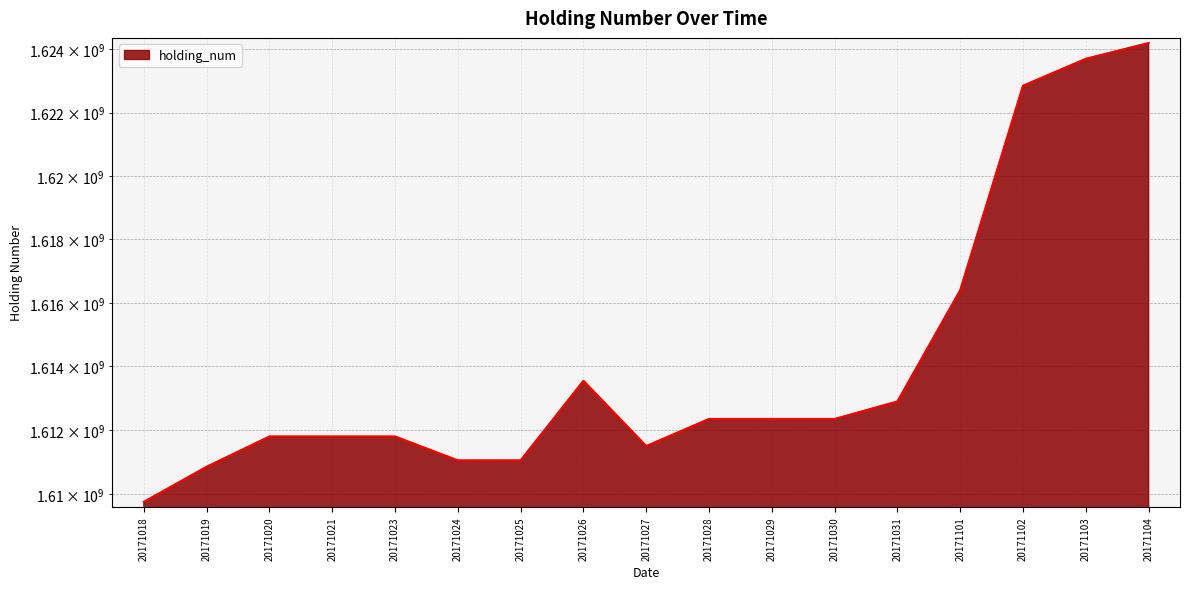

At which label is the value closest to 1616975000?

20171101